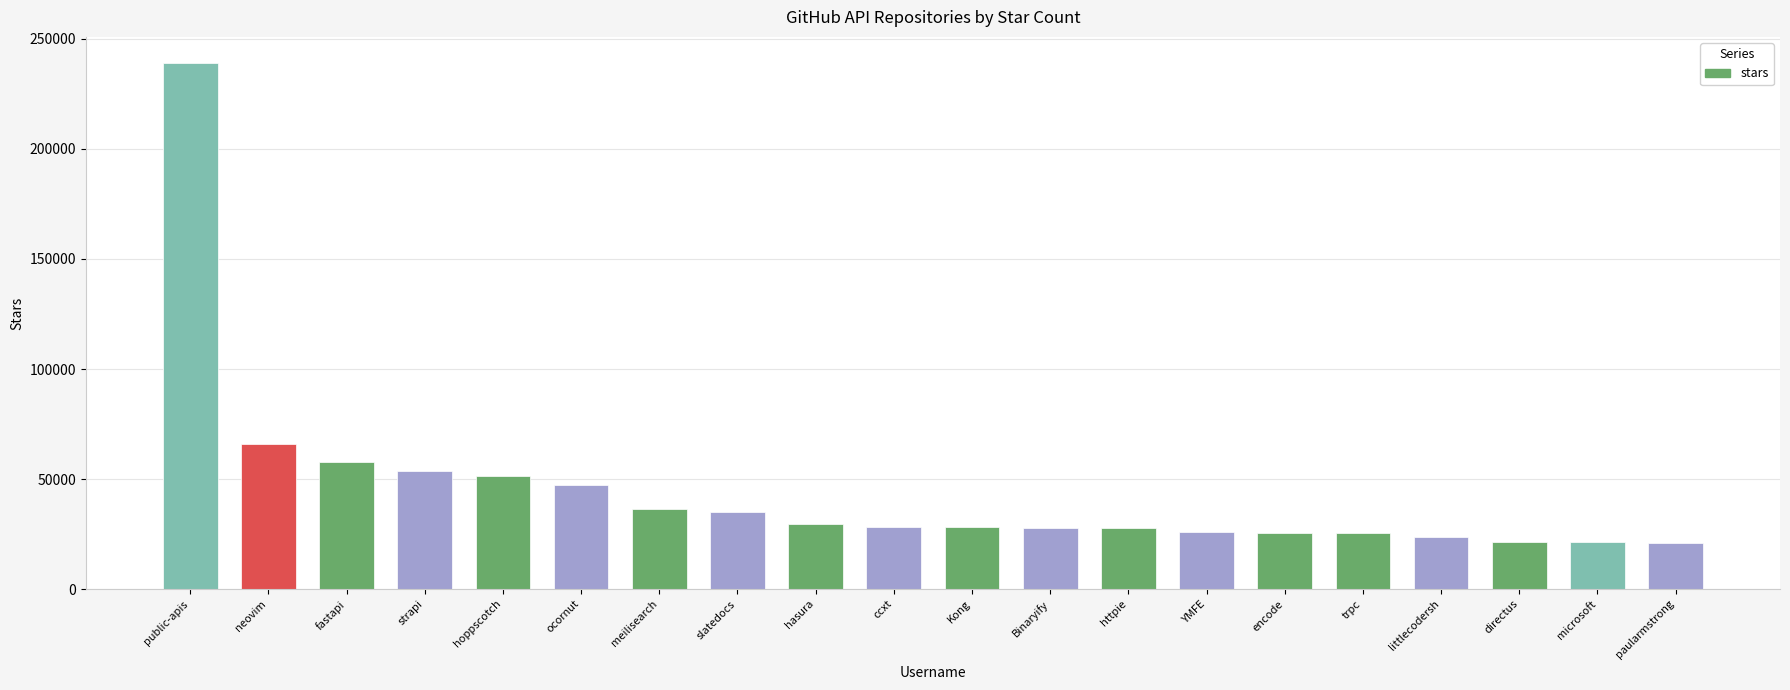

True or false: the data shows 17981 at ccxt.

False